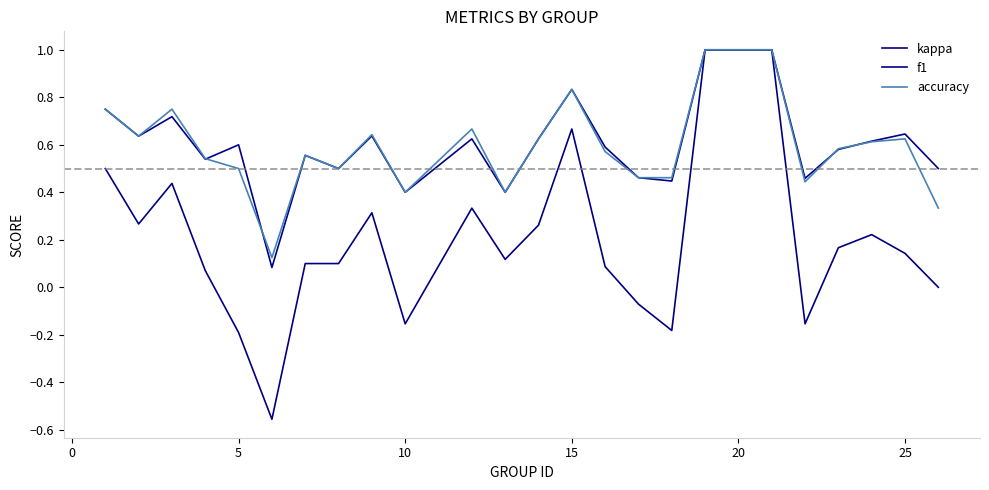

How many lines are shown in the chart?

3